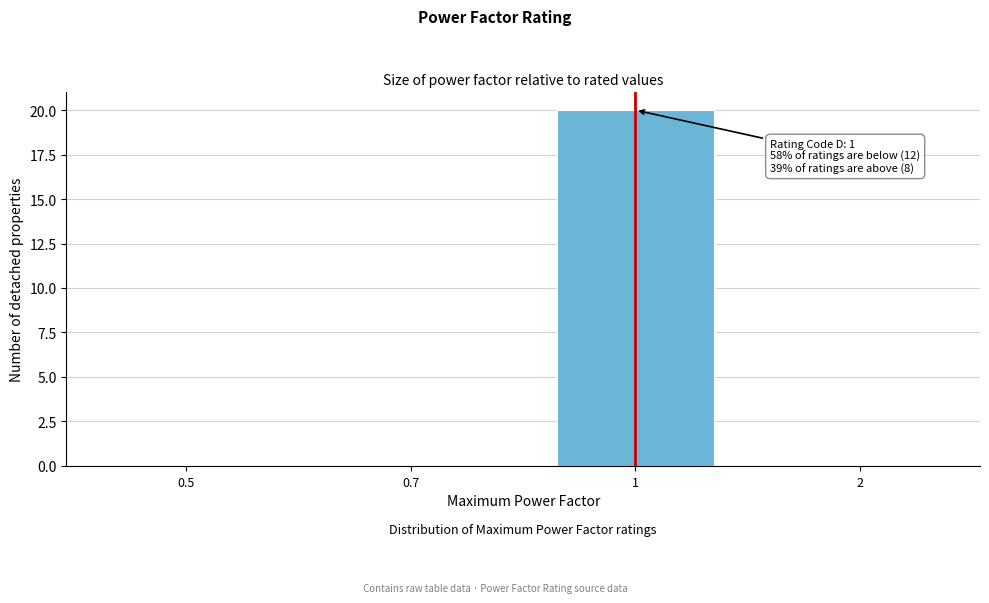

Reading left to right, list all the values displayed in this chart.

0.5=0	0.7=0	1=20	2=0